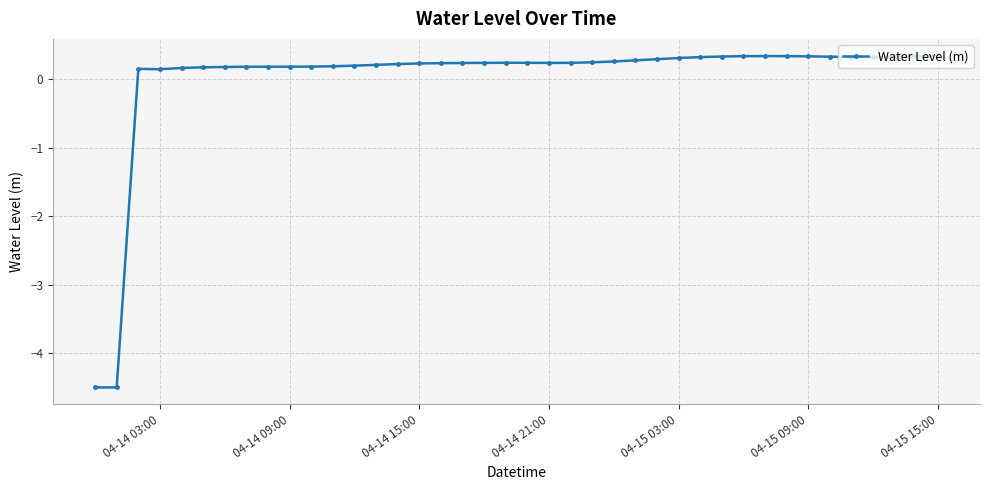

How many data points are less than 0?

2